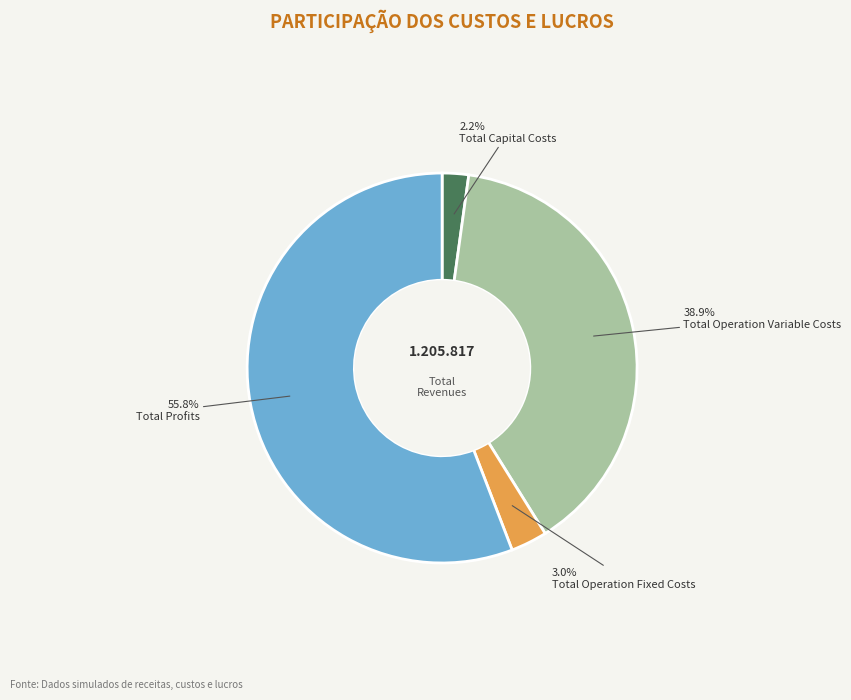

Rank the categories by value from highest to lowest.

Total Profits, Total Operation Variable Costs, Total Operation Fixed Costs, Total Capital Costs